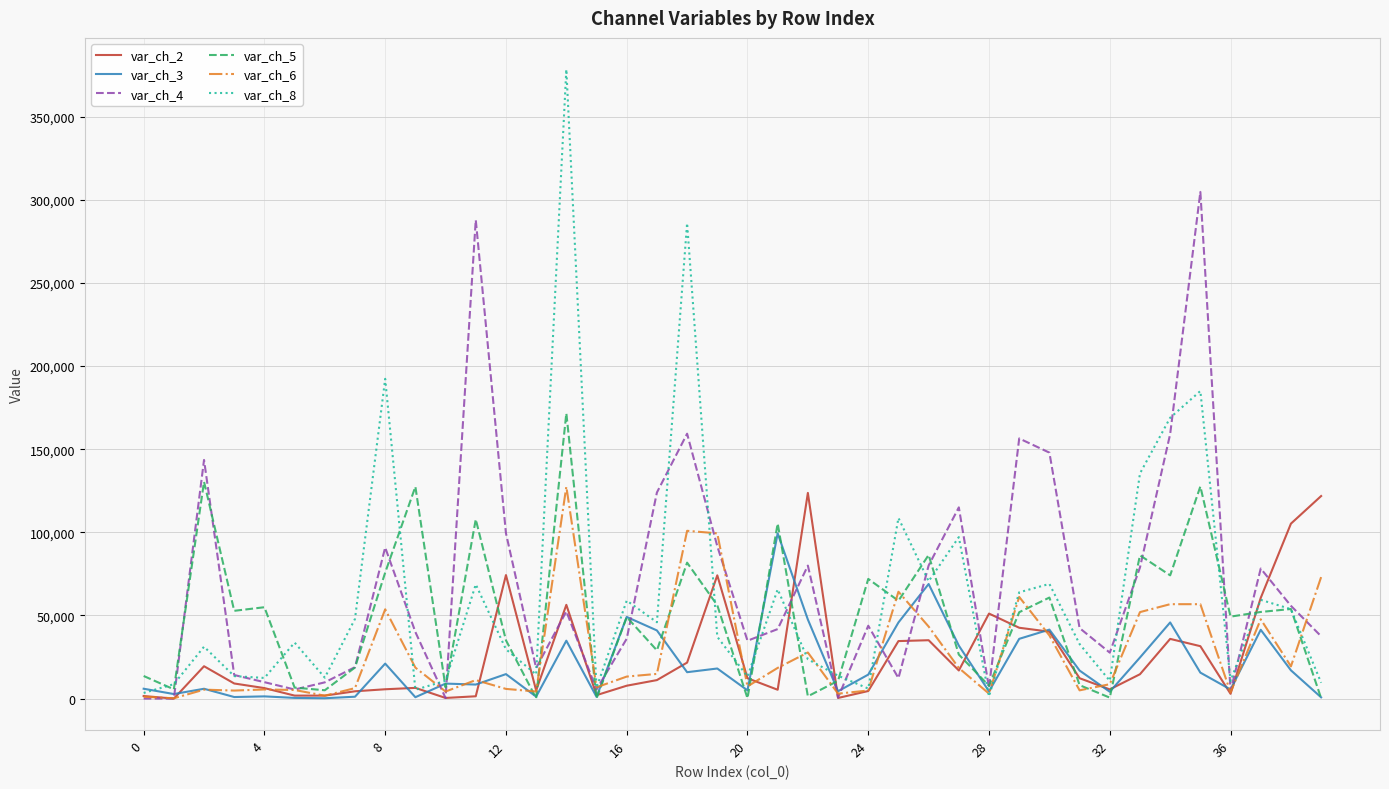

What is the highest value of the var_ch_5 series?

171596.4